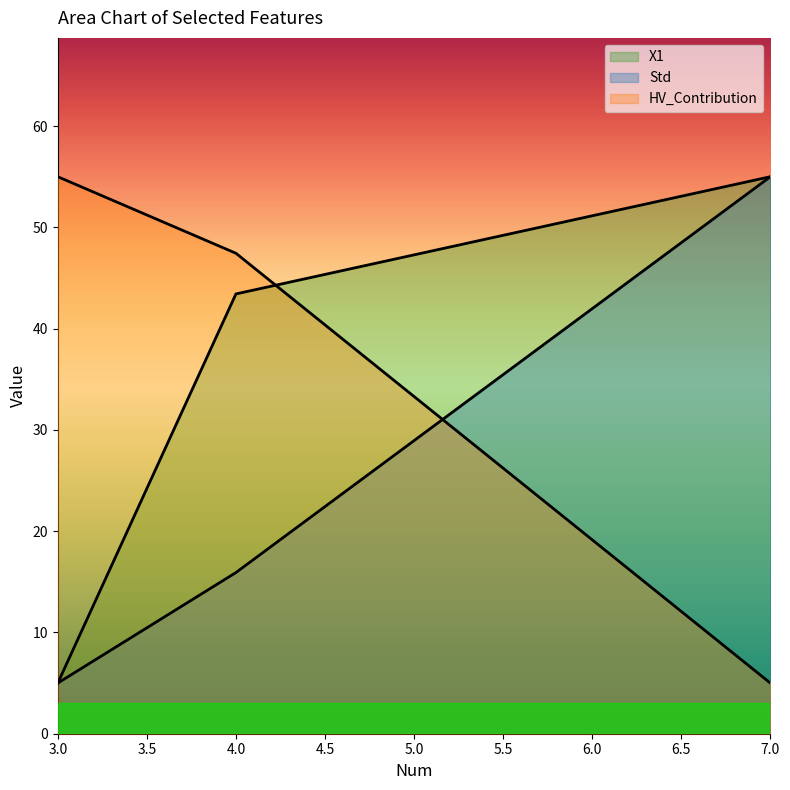

What is the sum of all HV_Contribution values?

107.4